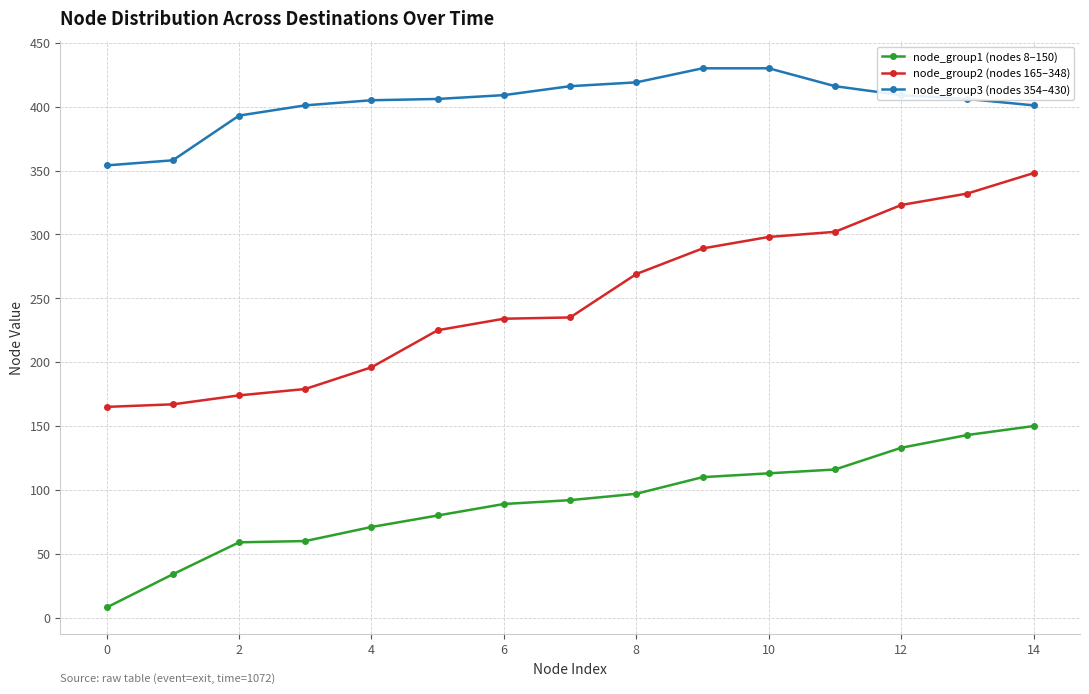

List the series in order of their overall mean, lowest first.

node_group1 (nodes 8–150), node_group2 (nodes 165–348), node_group3 (nodes 354–430)